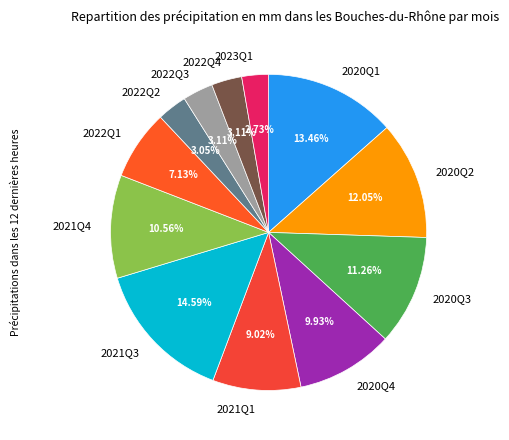

Approximately how many times larger is the value at 2023Q1 compared to 2022Q1?

0.4